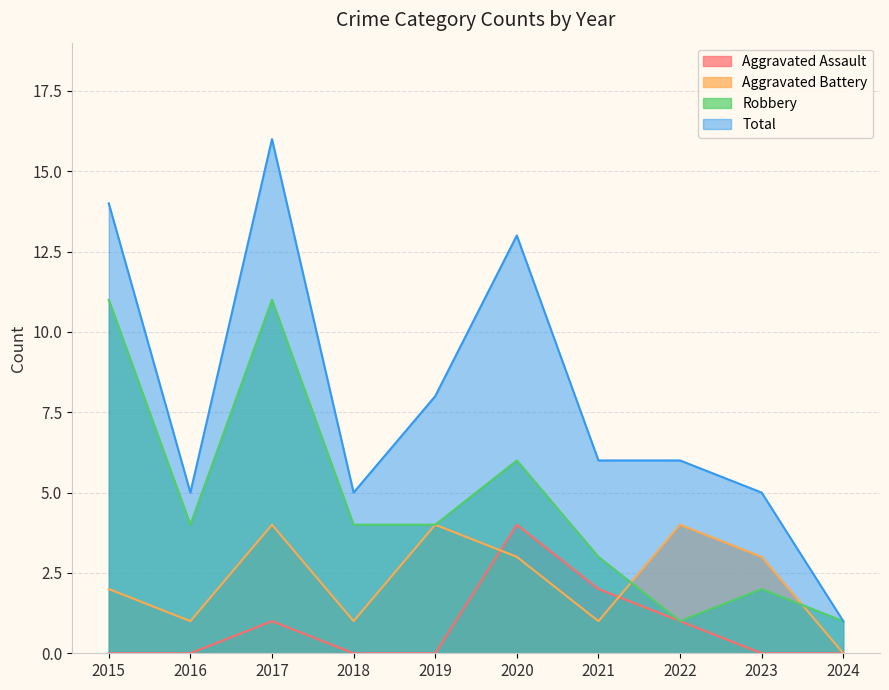

Which category has the highest value in the Aggravated Battery series?

2017